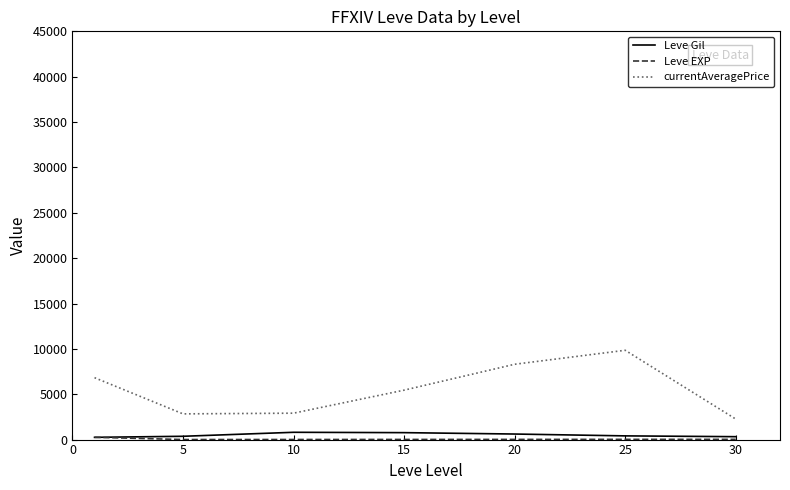

Count the number of data series in this chart.

3